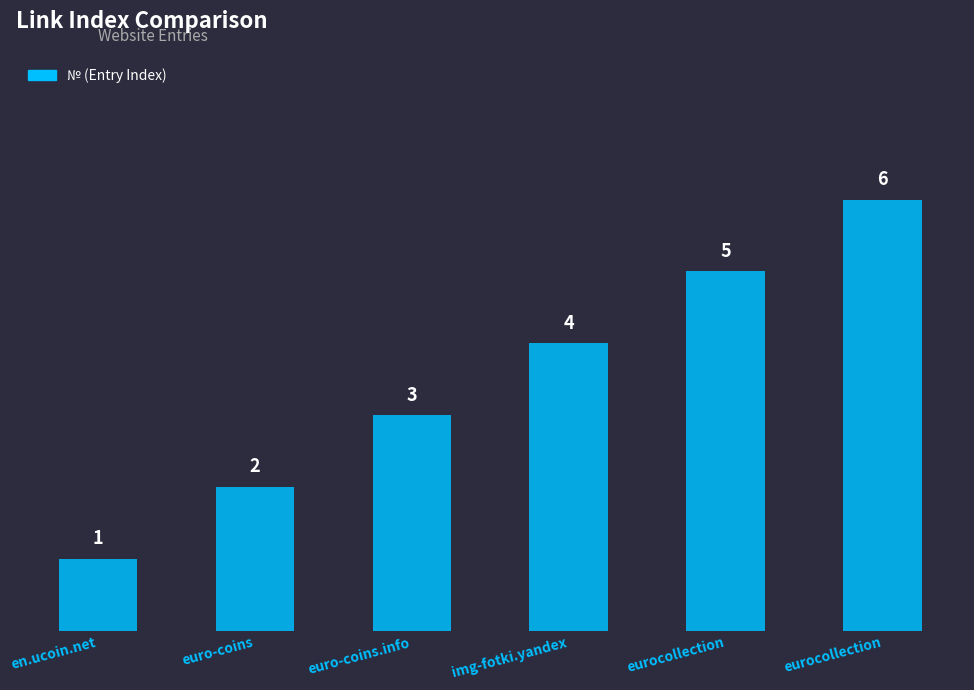

What is the change in value from euro-coins.info to eurocollection?

+3